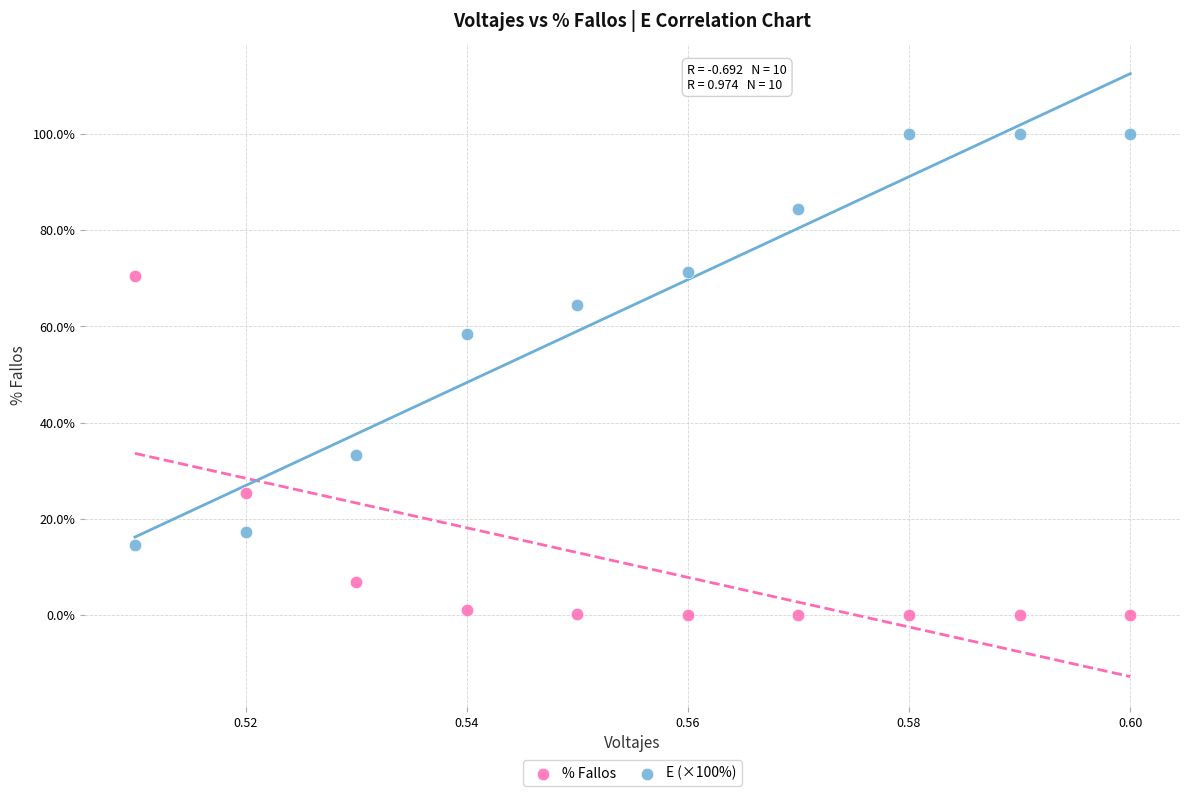

Across all data points, what is the range of Y values (max minus min)?

100.0